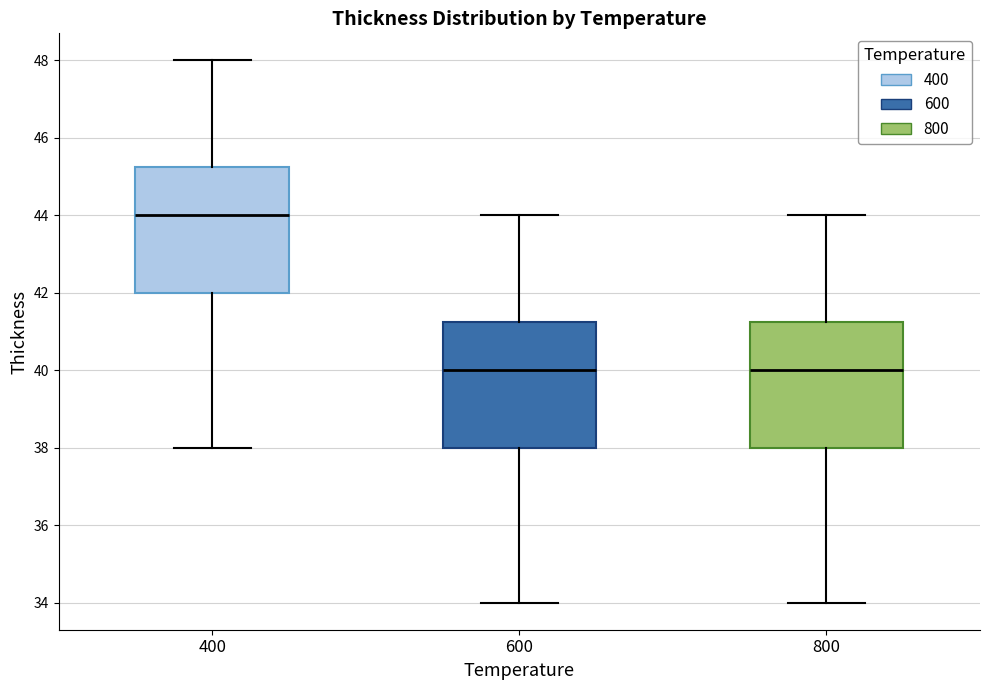

Reading left to right, transcribe this box plot: for each box, give where its median line is, the range the box spans, and where its two whiskers end, as read against the y-axis. The values are not printed on the chart, so give them approximately, as read against the axis.

400: median 44.0, box 42.0 to 45.2, whiskers 38.0 to 48.0
600: median 40.0, box 38.0 to 41.2, whiskers 34.0 to 44.0
800: median 40.0, box 38.0 to 41.2, whiskers 34.0 to 44.0